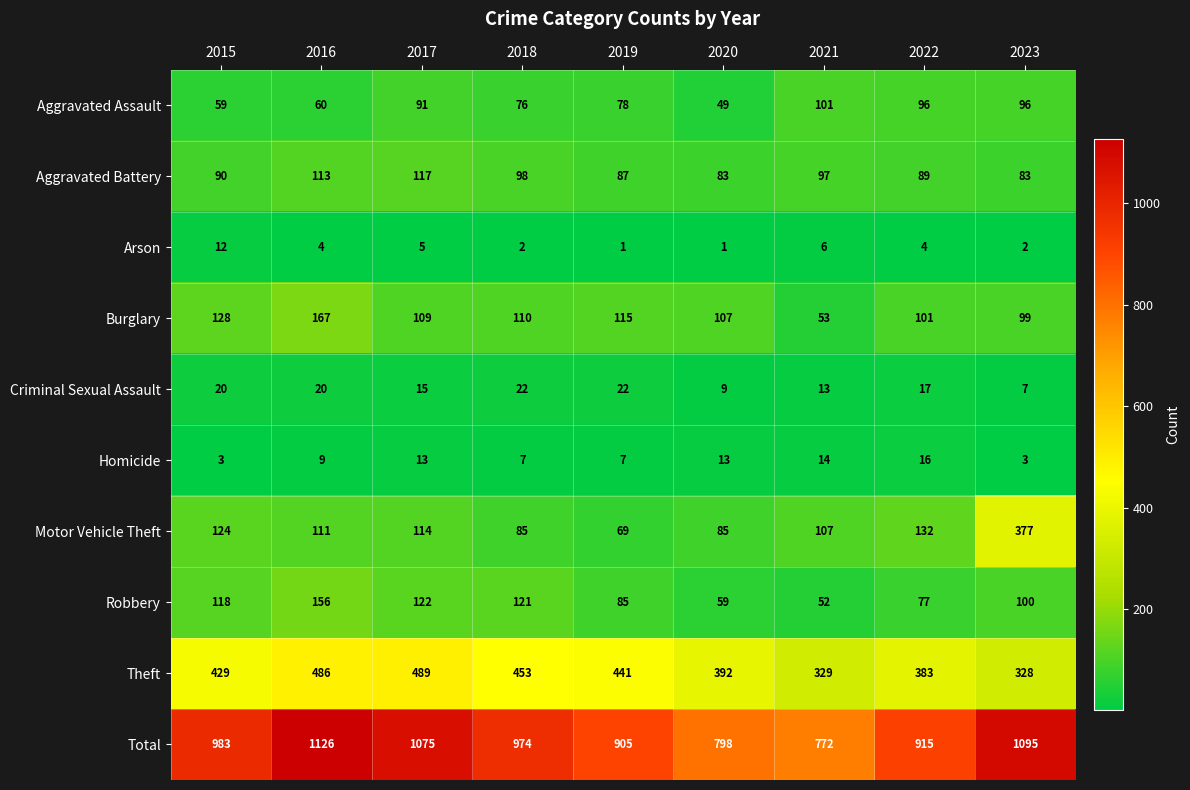

What is the minimum value for Aggravated Battery?

83